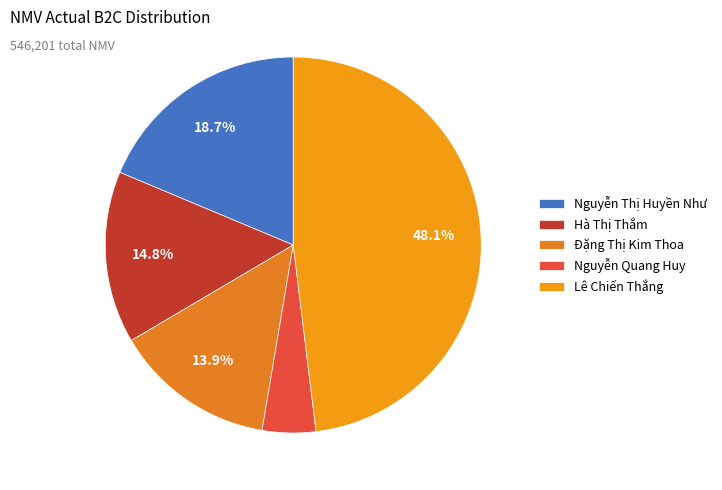

To the nearest percent, what is the average slice percentage?

20%